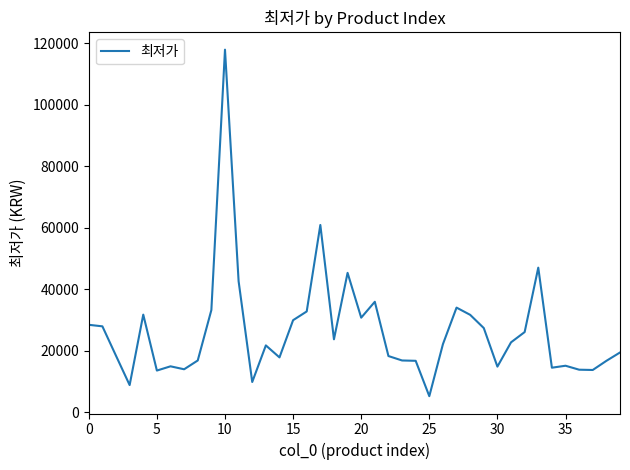

What is the maximum value shown in the chart?

117970